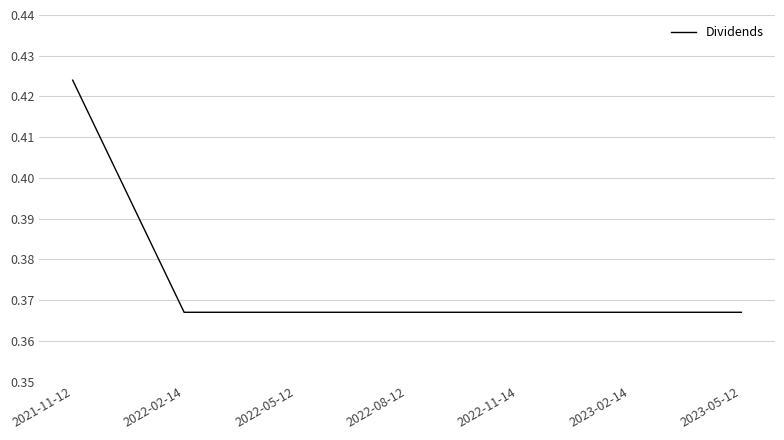

What position from the left is 2023-05-12?

7